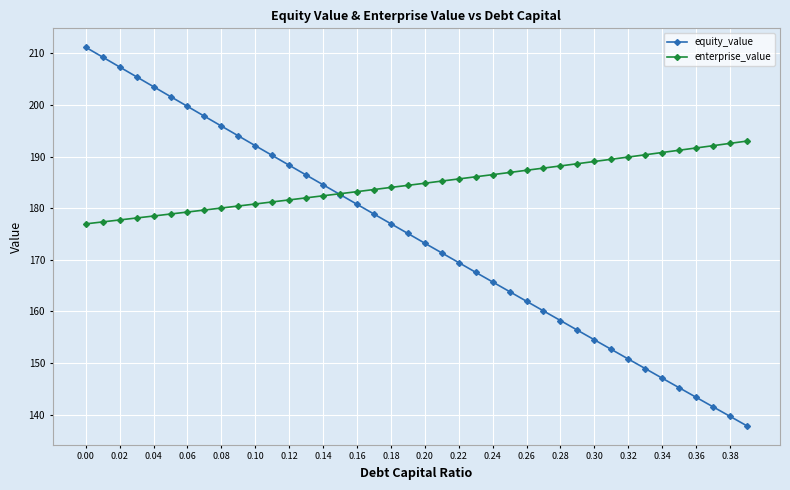

List the series in order of their overall mean, lowest first.

equity_value, enterprise_value